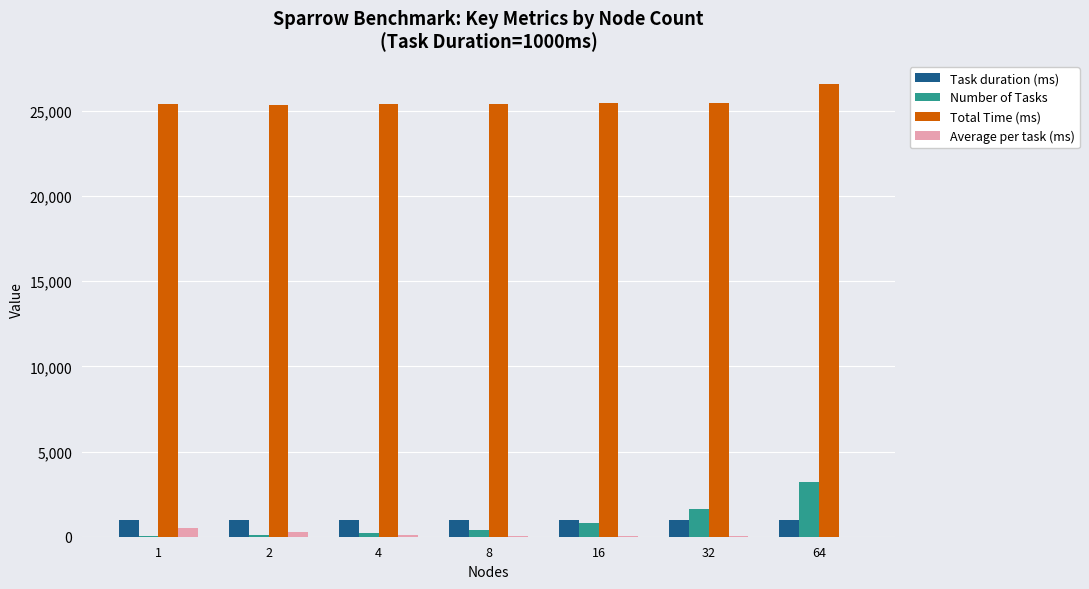

At which category is the sum across all series the highest?

64